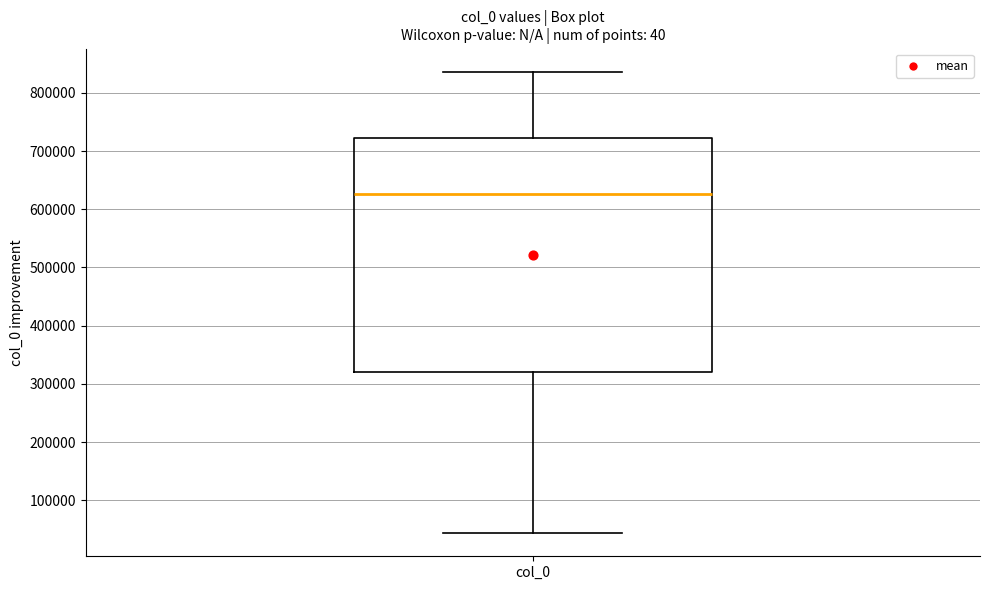

Read this box plot against the y-axis: the position of the median line, the range covered by the box, and the ends of both whiskers. The values are not printed on the chart, so give them approximately, as read against the axis.

median 630000, box 320000 to 720000, whiskers 40000 to 840000